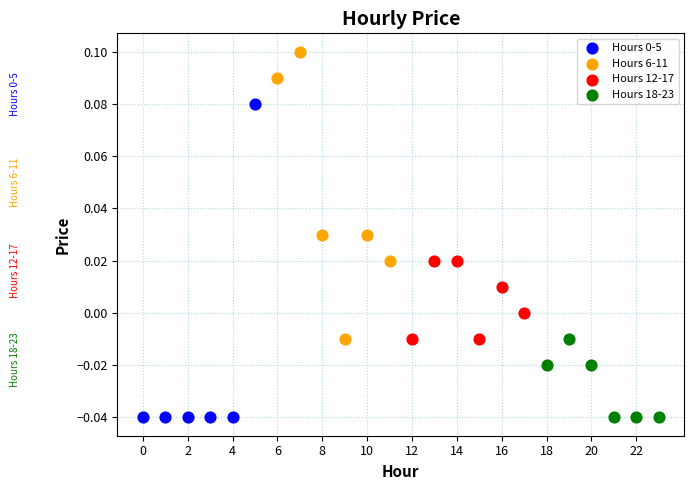

Which series contains the highest Y value?

Hours 6-11